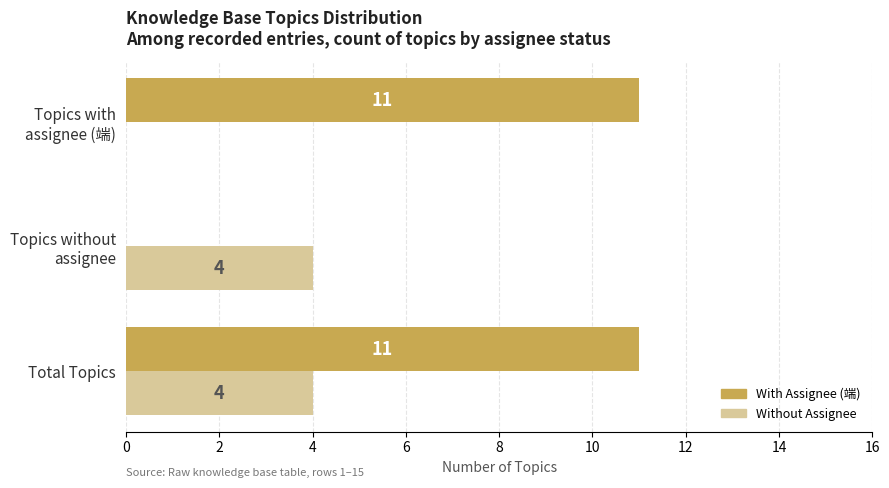

What are all the series names shown in the legend?

With Assignee (端), Without Assignee